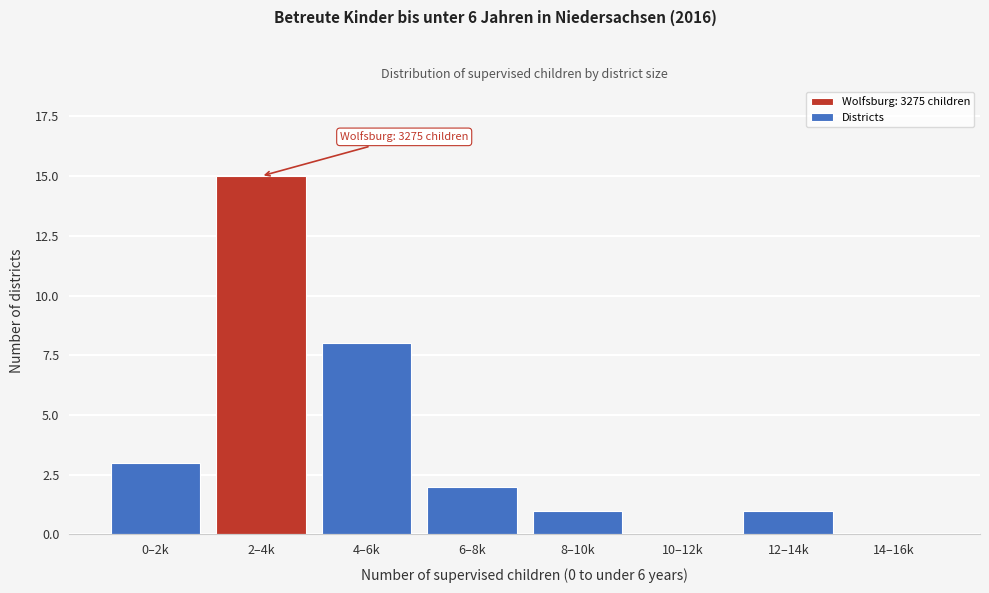

Reading left to right, what are all the values shown in this chart?

0–2k=3	2–4k=15	4–6k=8	6–8k=2	8–10k=1	10–12k=0	12–14k=1	14–16k=0